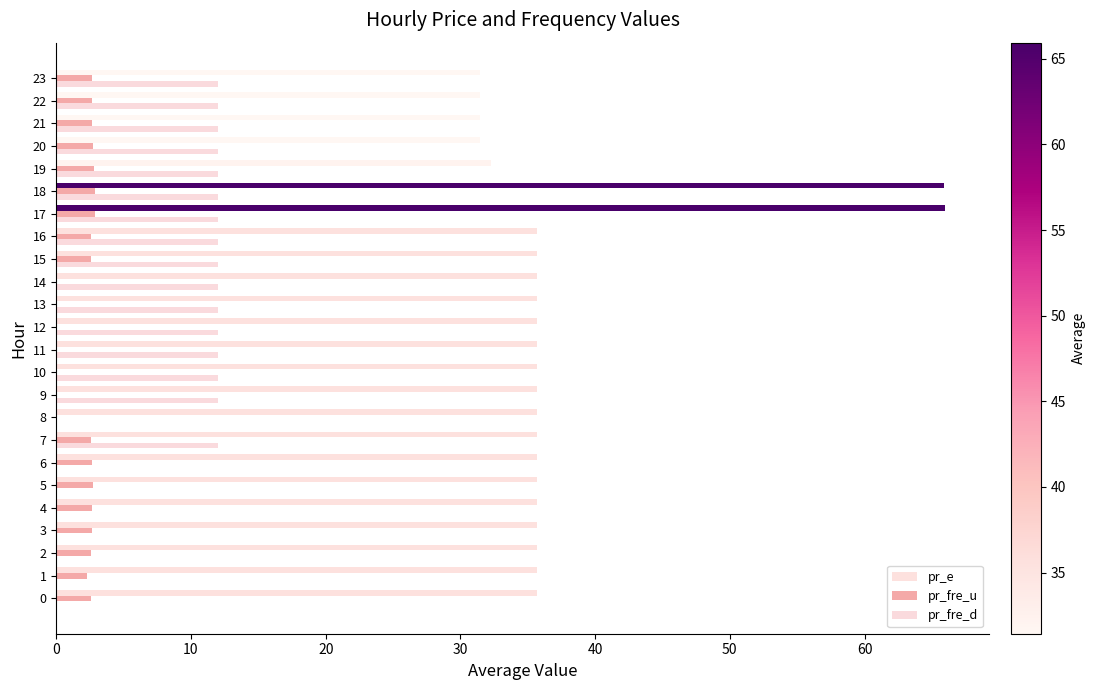

What are all the series names shown in the legend?

pr_e, pr_fre_u, pr_fre_d